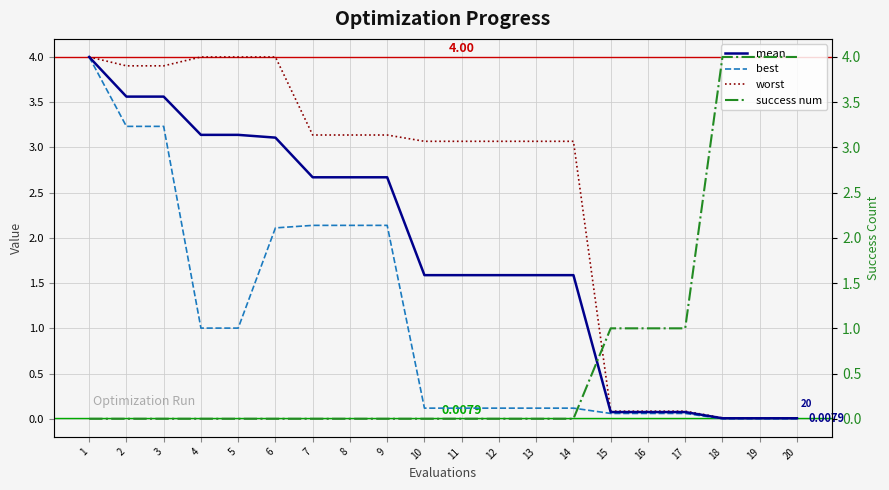

At which category is the sum across all series the highest?

1